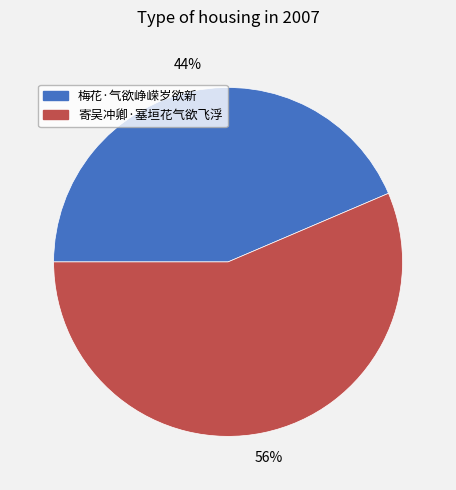

How many slices are in this pie chart?

2